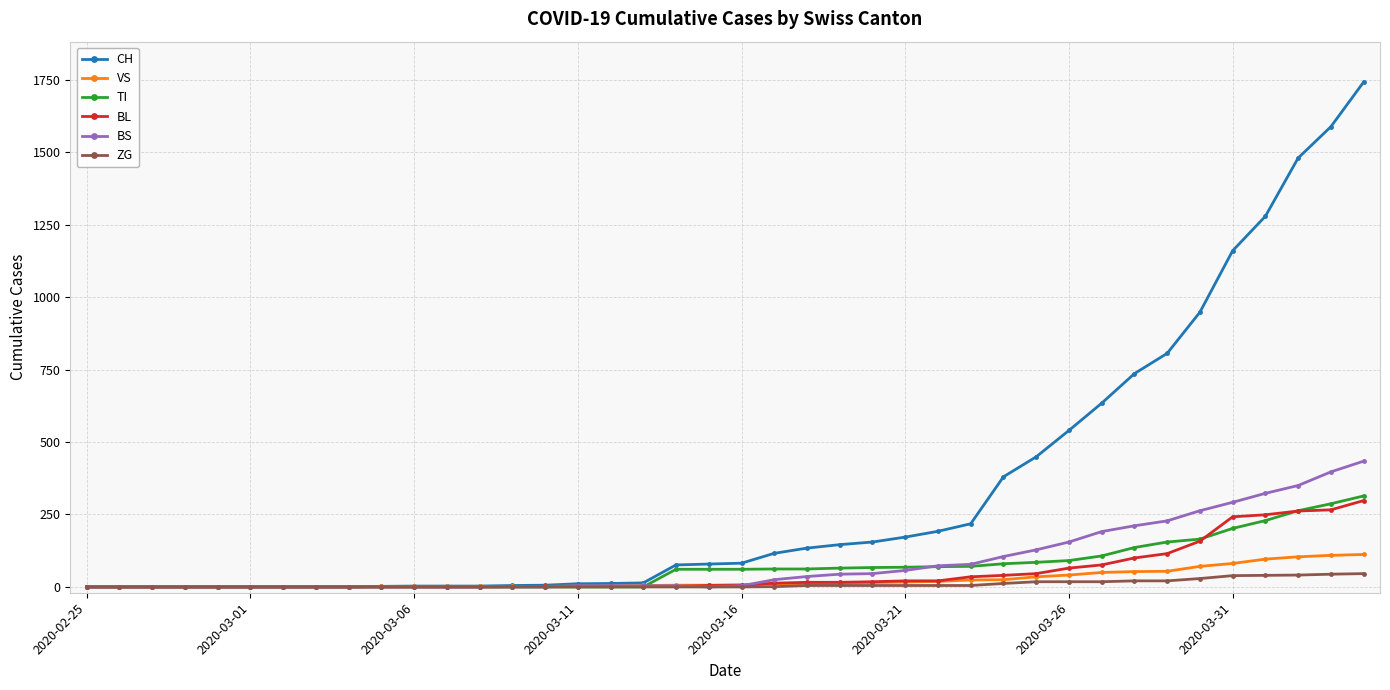

What is the average value of the ZG series?

9